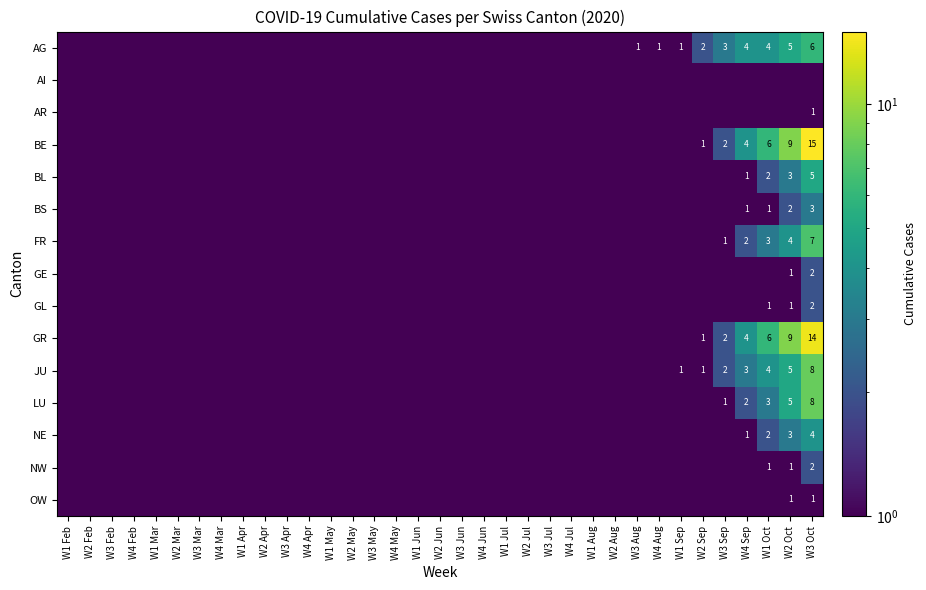

Which category has the highest value in the BS series?

W3 Oct